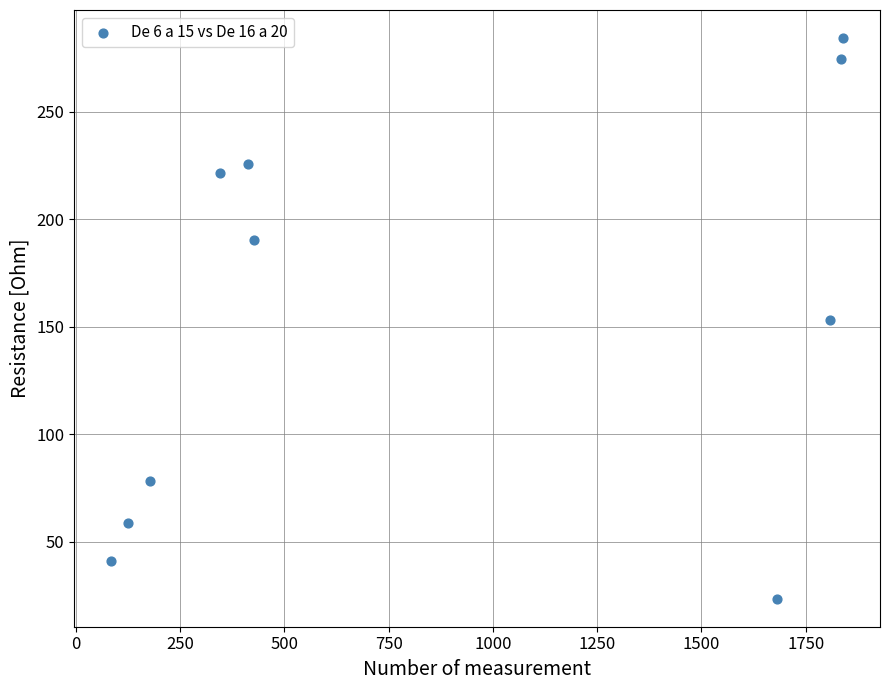

What is the average Y value?

155.0